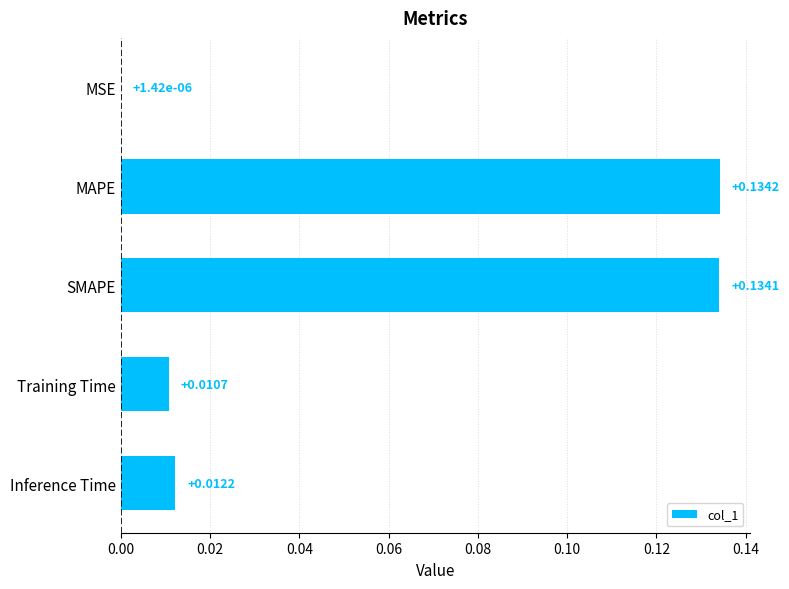

Are the bars grouped side by side (vs. stacked)?

No